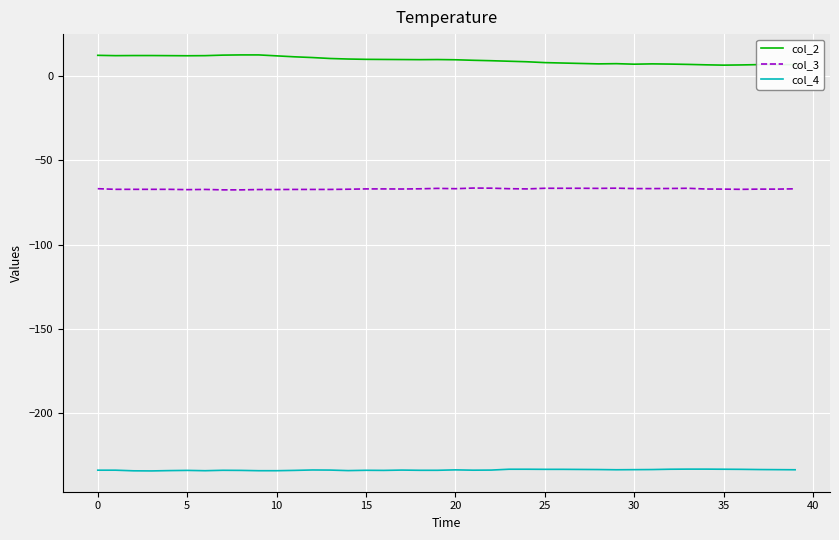

What is the maximum value shown in the chart?

12.5